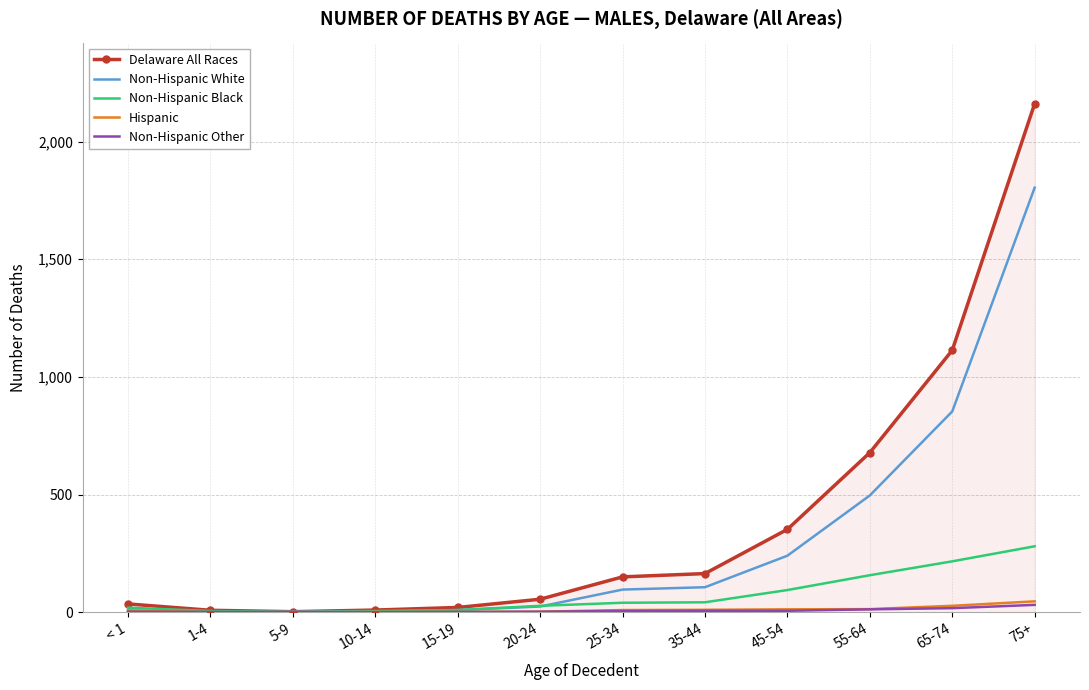

What is the sum of all Delaware All Races values?

4747